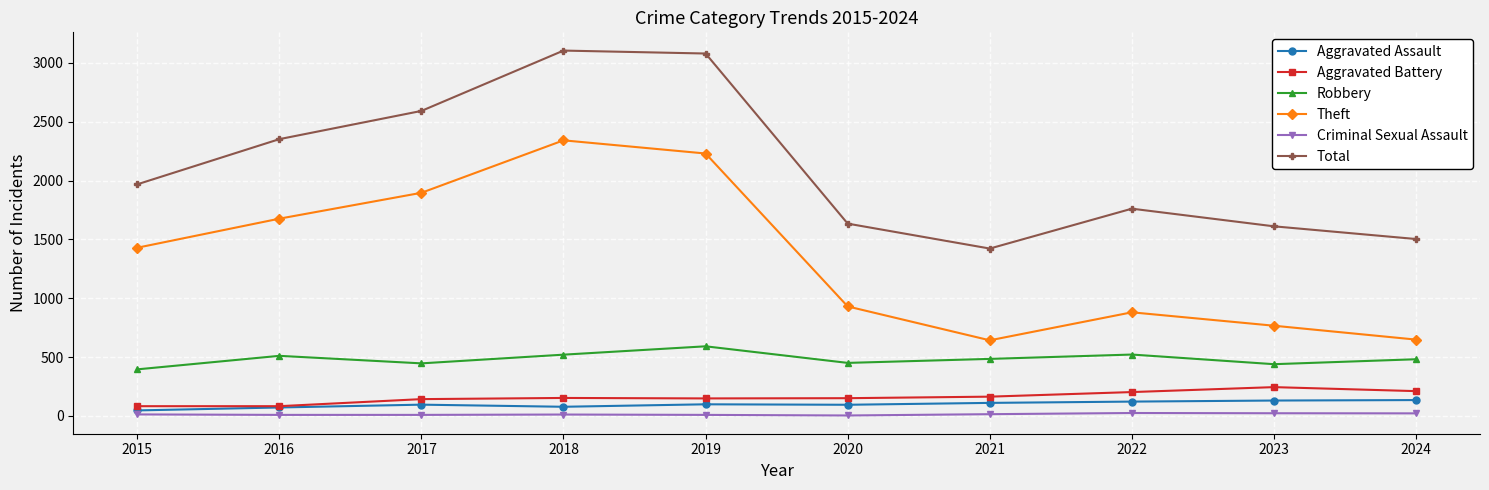

How many data points in Total are less than 1968?

5